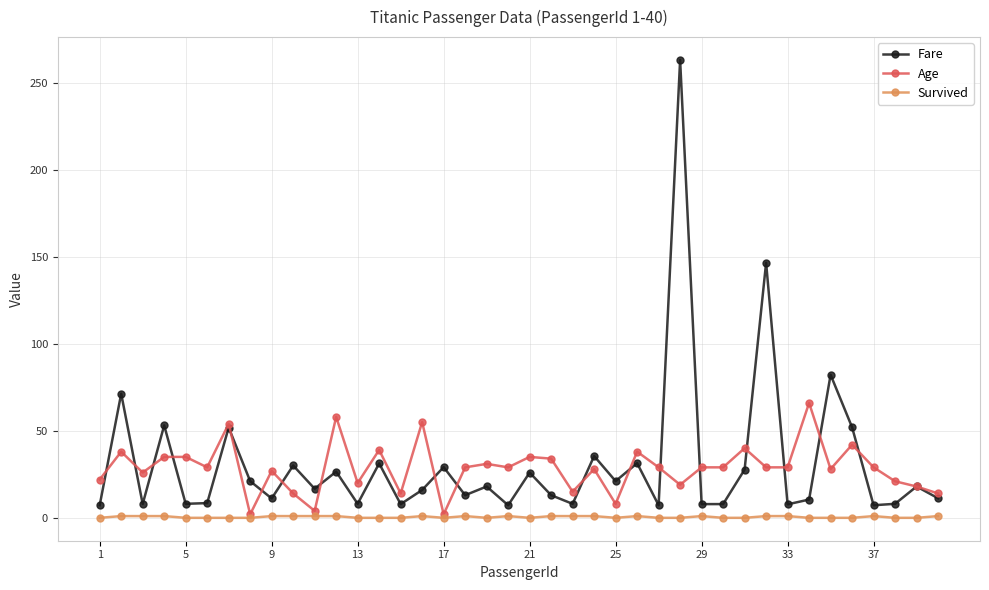

What is the minimum value for Fare?

7.2